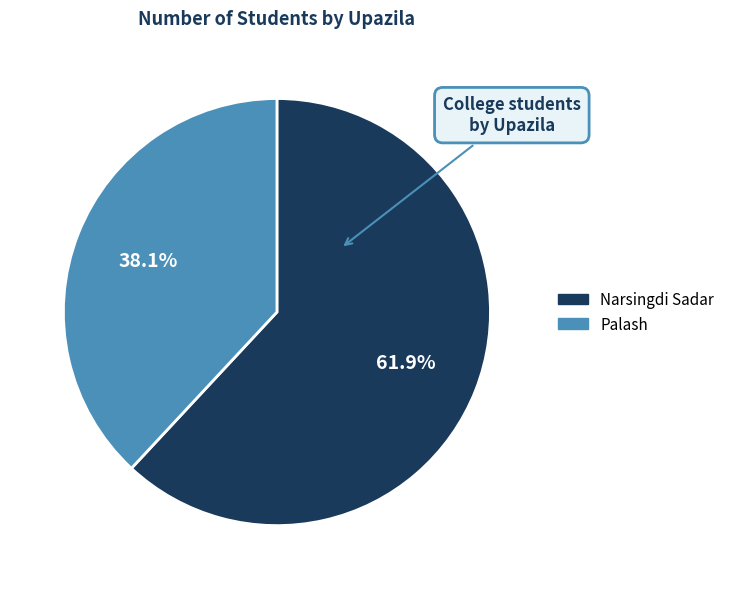

What is the majority slice?

Narsingdi Sadar